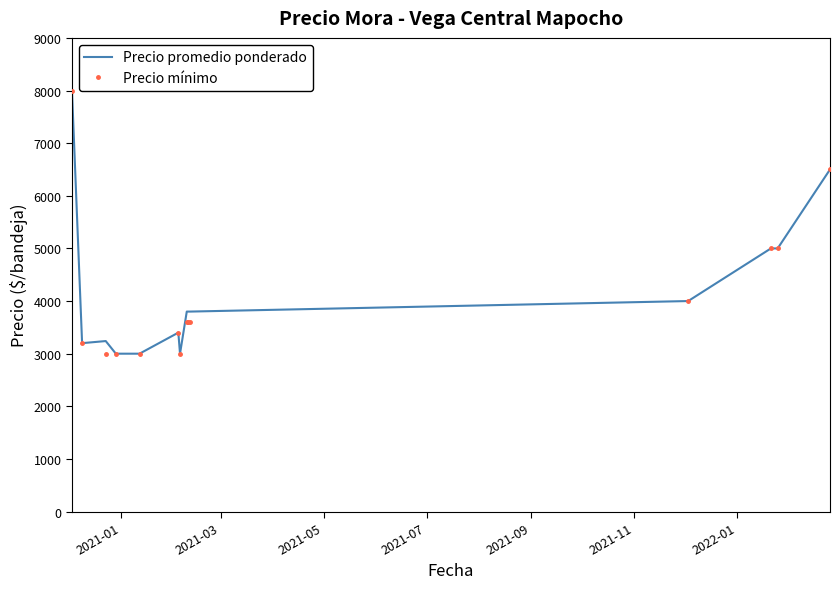

What is the highest value of the Precio mínimo series?

8000